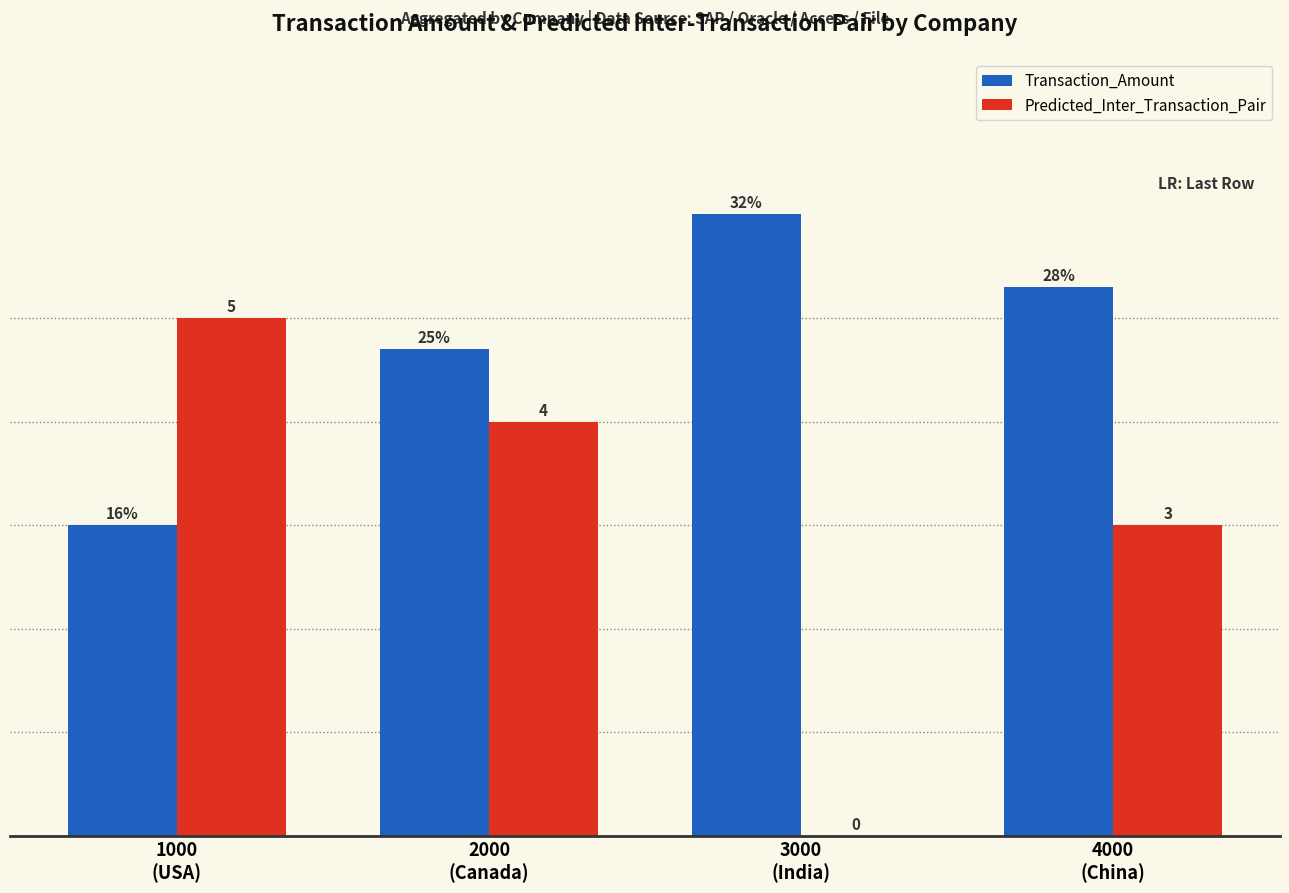

What are all the series names shown in the legend?

Transaction_Amount, Predicted_Inter_Transaction_Pair